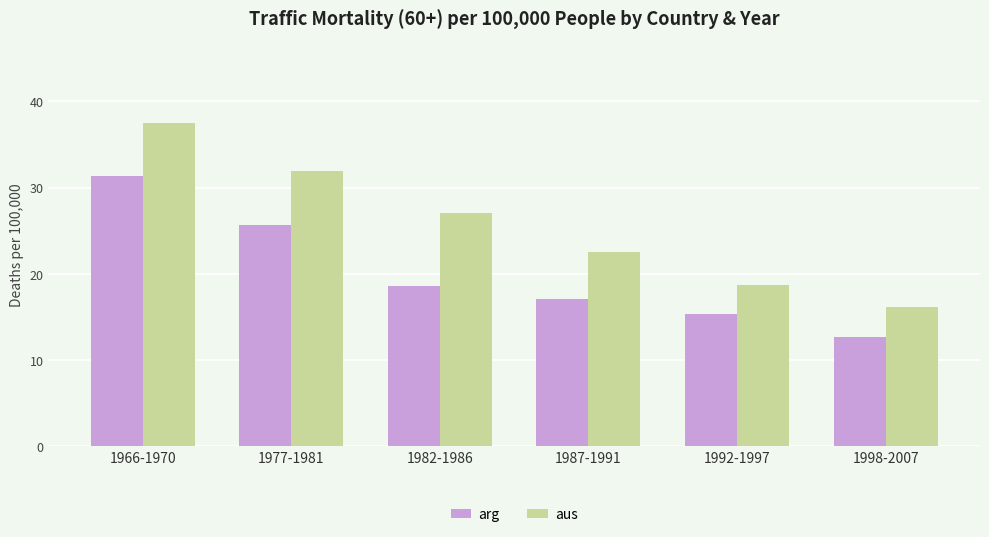

List the series in order of their peak value, highest first.

aus, arg